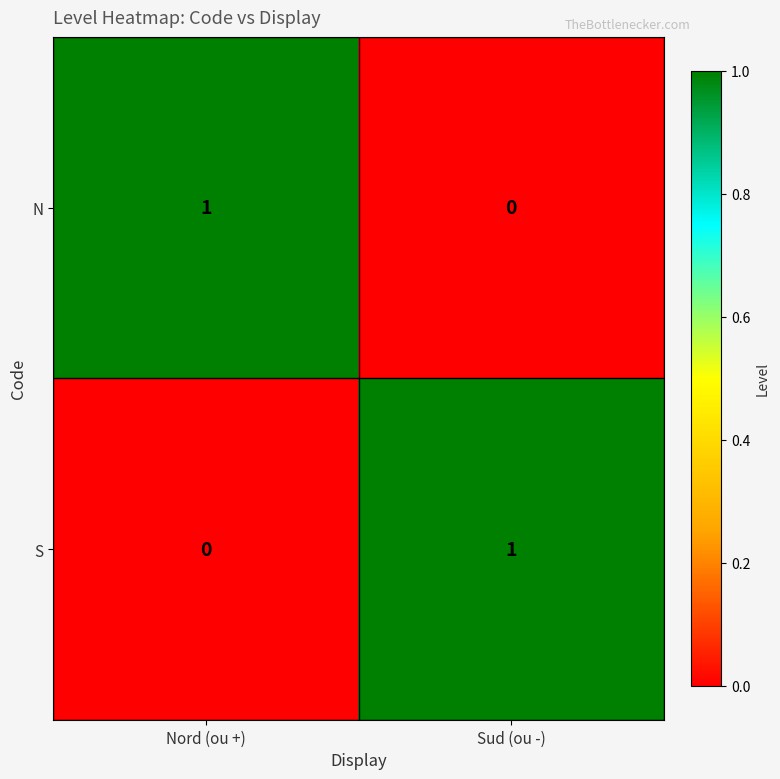

The value of S at Sud (ou -) is 1. True or false?

True